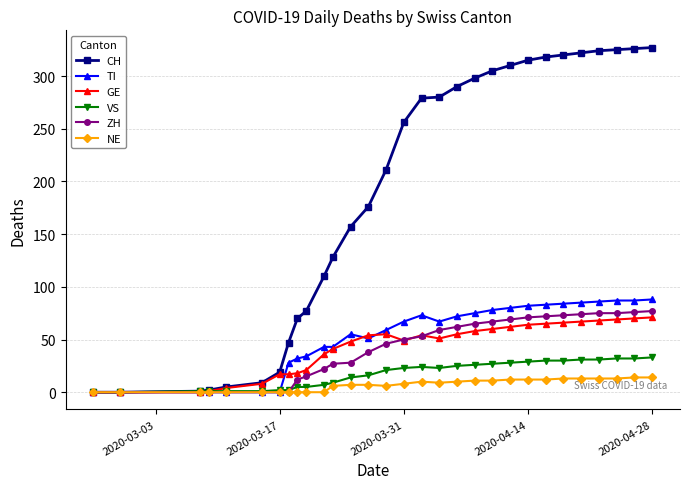

At how many categories does at least one series exceed 170?

17